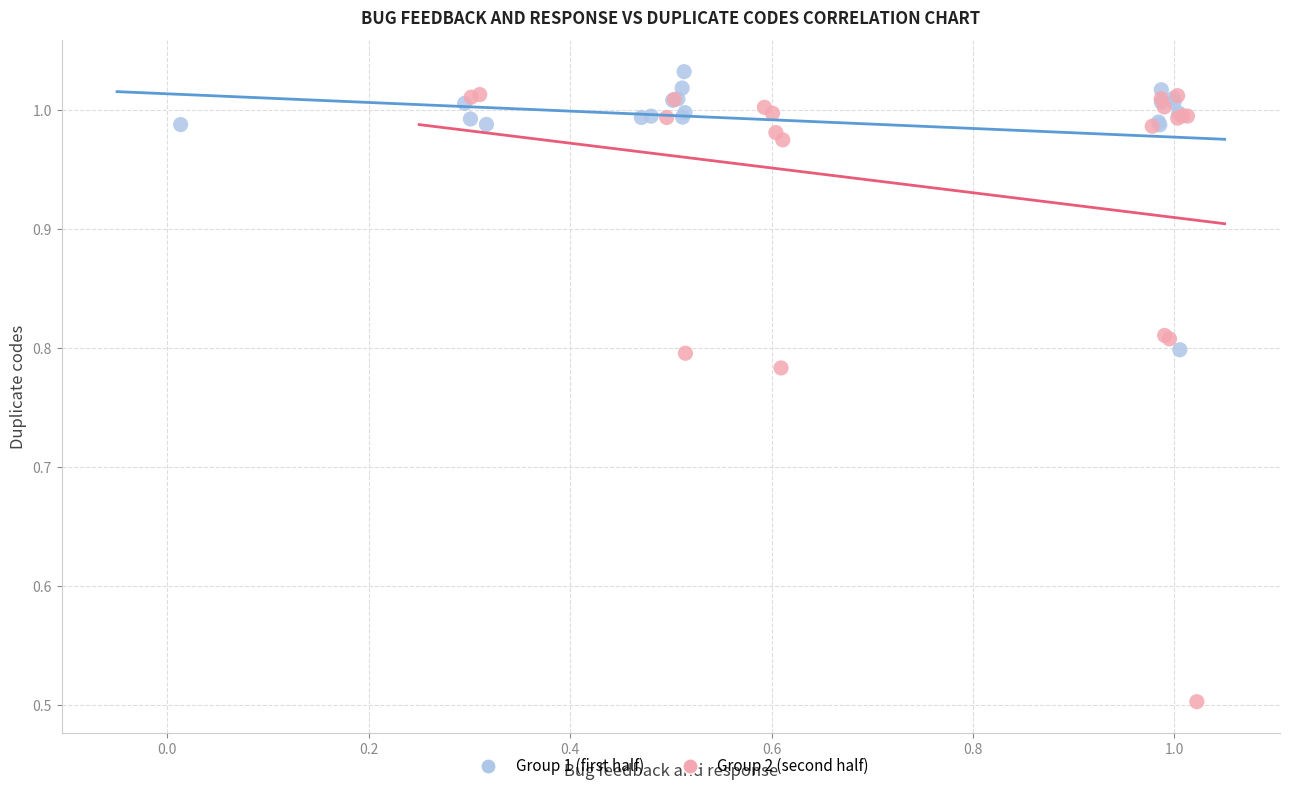

What are all the series names shown in the legend?

Group 1 (first half), Group 2 (second half)